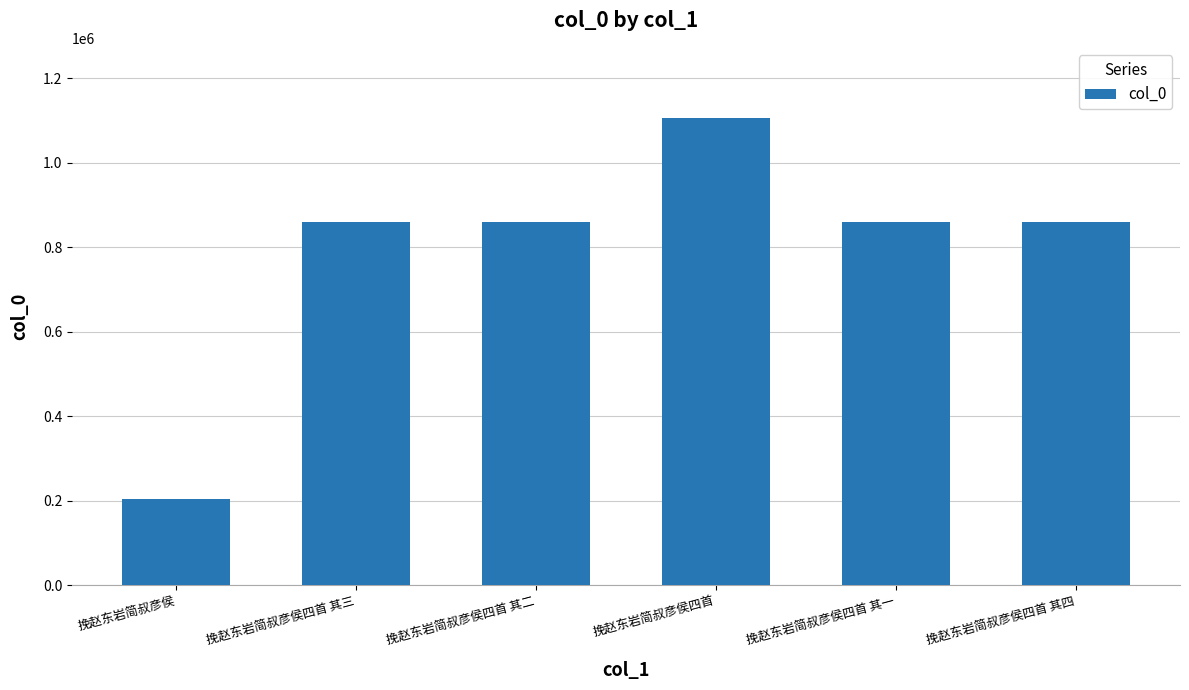

What position from the right is 挽赵东岩简叔彦侯四首 其二?

4